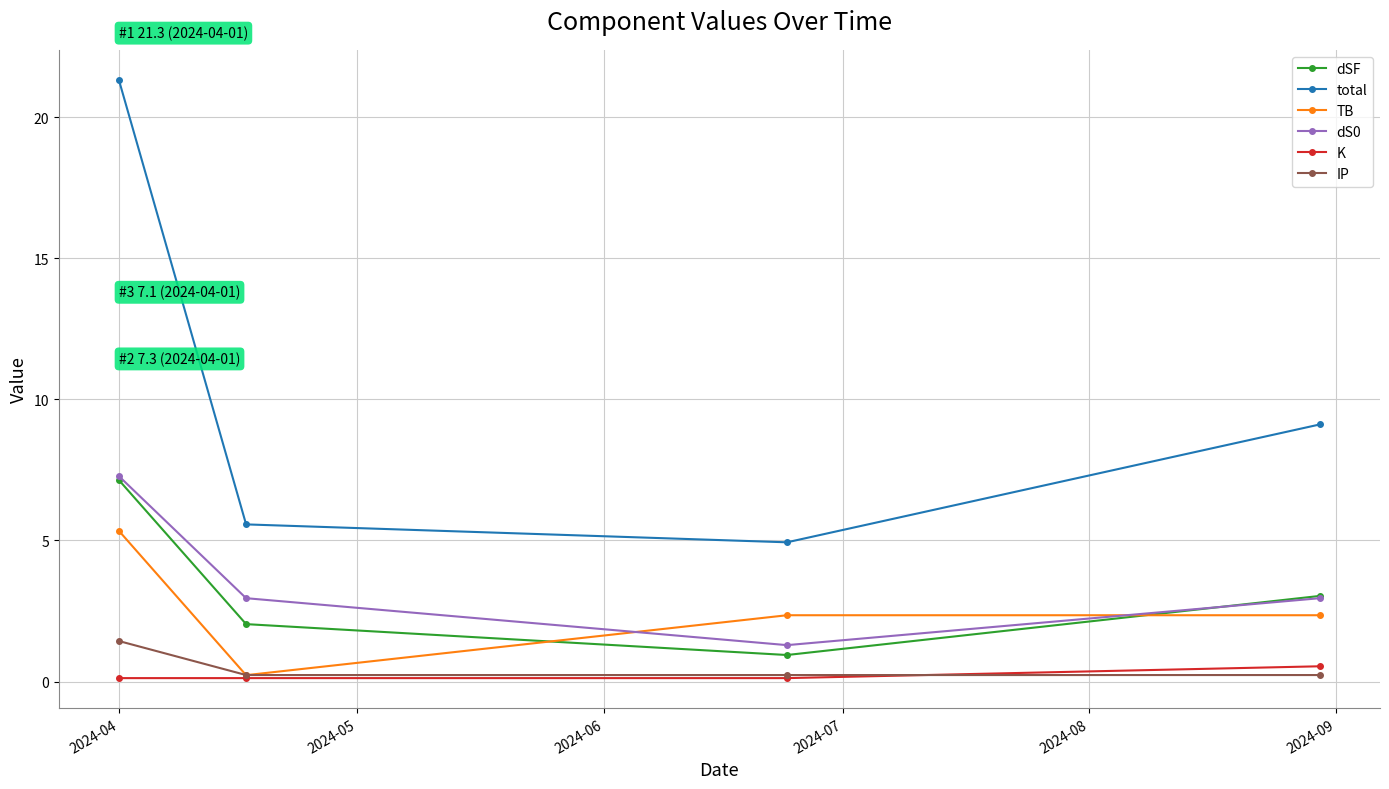

What is the maximum value shown in the chart?

21.3